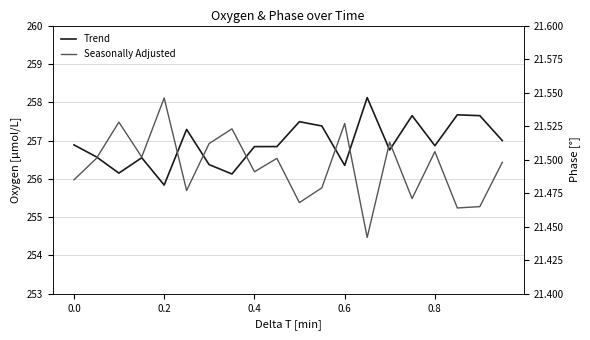

What are all the series names shown in the legend?

Trend, Seasonally Adjusted